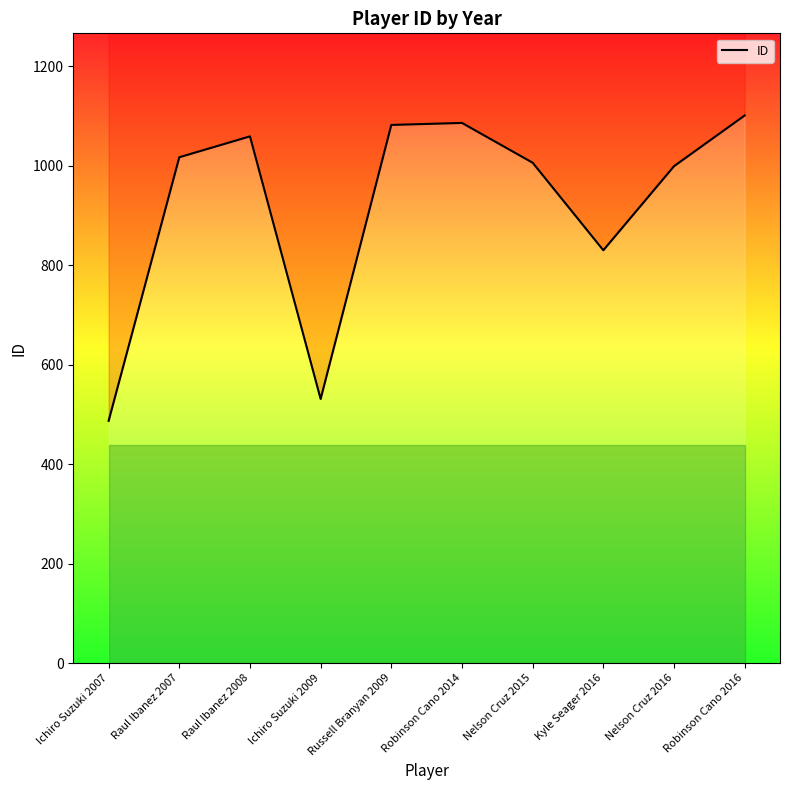

Reading left to right, transcribe all the data shown in this chart.

487	1017	1059	531	1082	1086	1006	830	999	1101